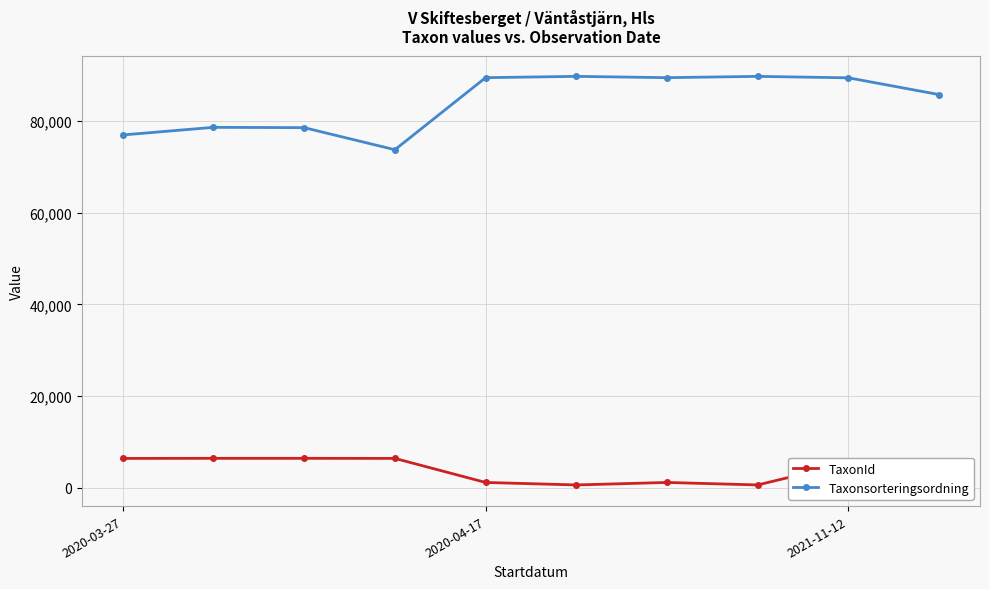

What is the value of the TaxonId point at the 6th from the left?

658